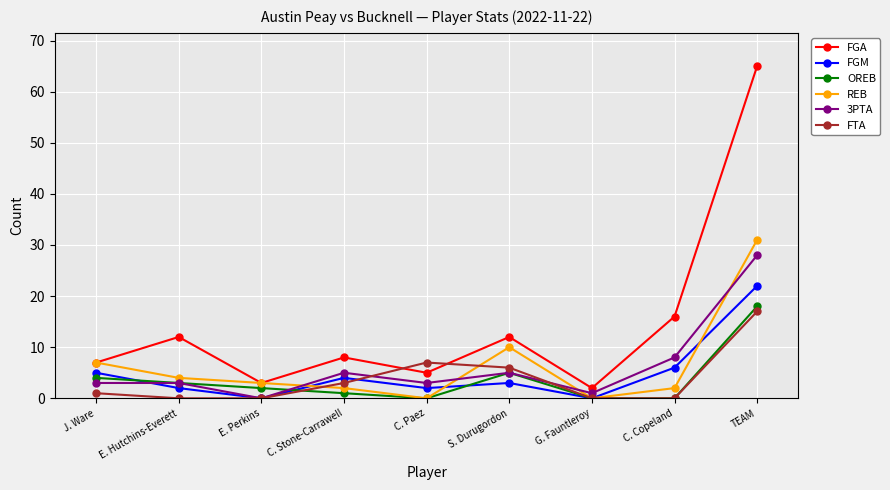

At how many categories does at least one series exceed 32?

1